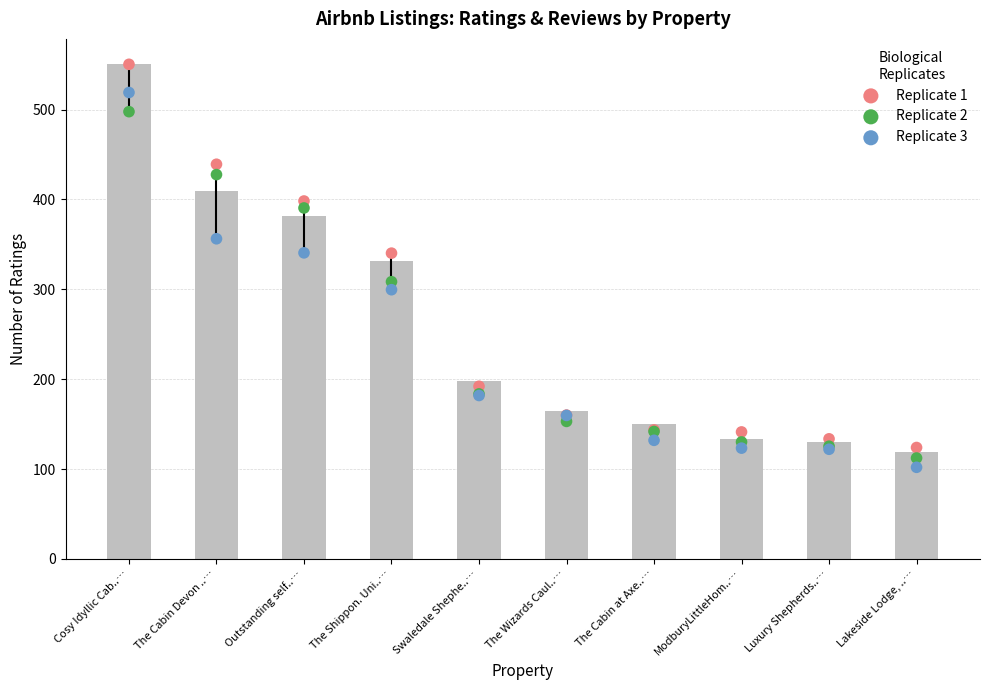

At how many categories does at least one series exceed 223?

4